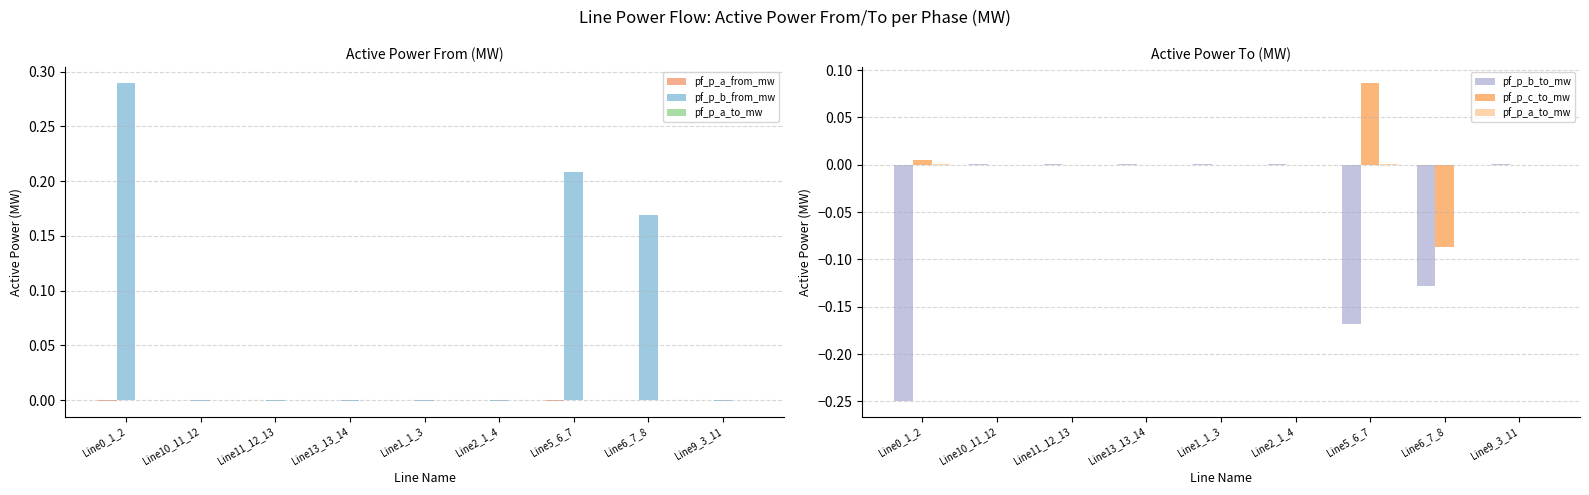

How many categories are shown in the chart?

9